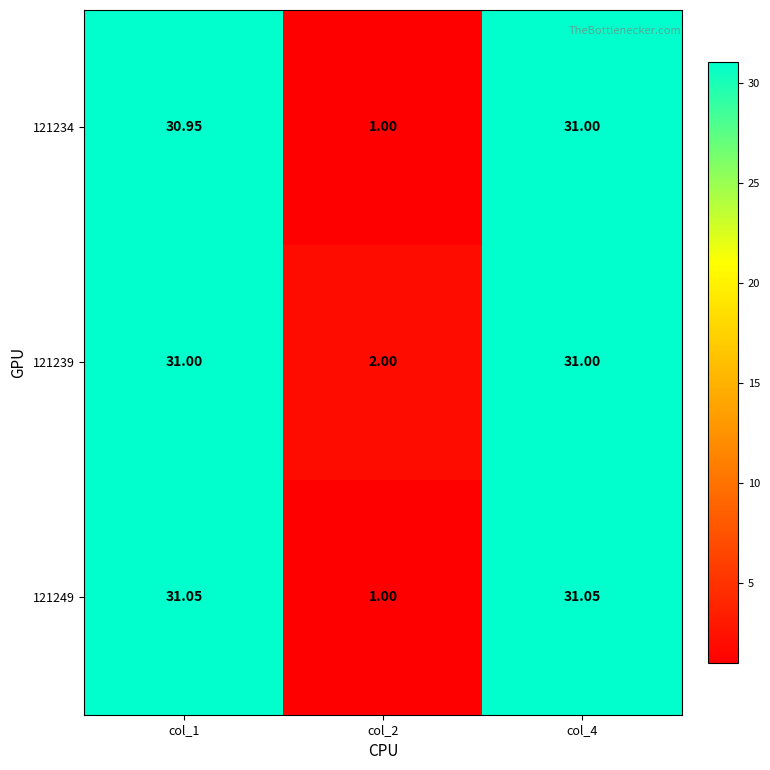

Is the value of 121234 at col_2 greater than the value of 121239 at col_1?

No